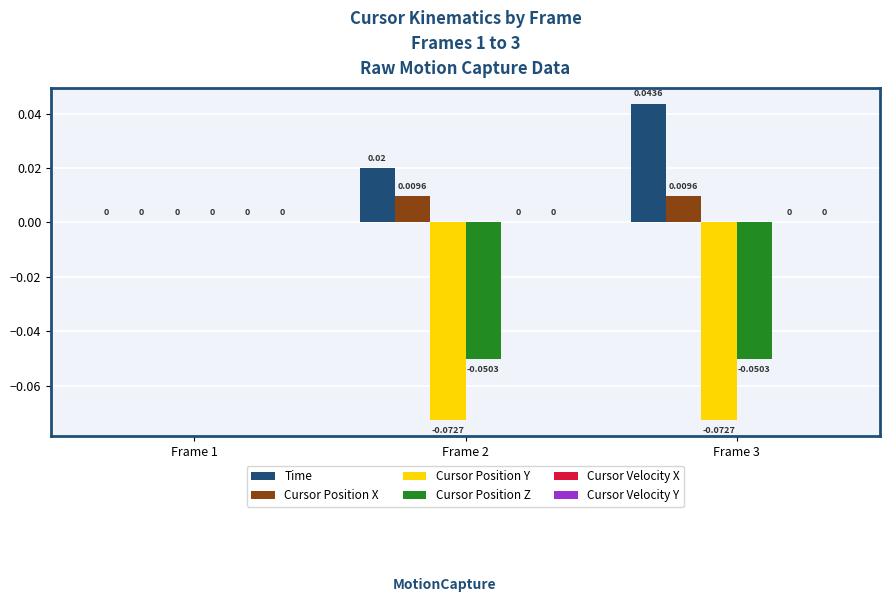

Between Frame 1 and Frame 3, which series saw the biggest shift?

Cursor Position Y